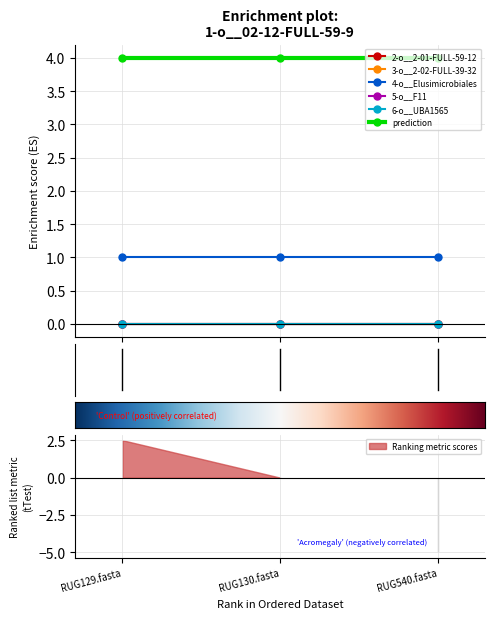

Is this an area chart (filled region under the line)?

No